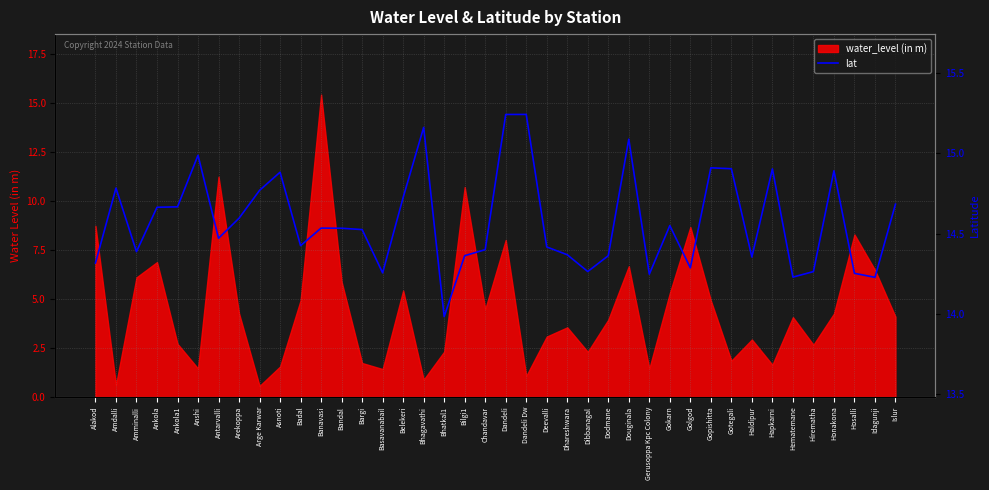

At which label does the data first exceed 14?

Alakod